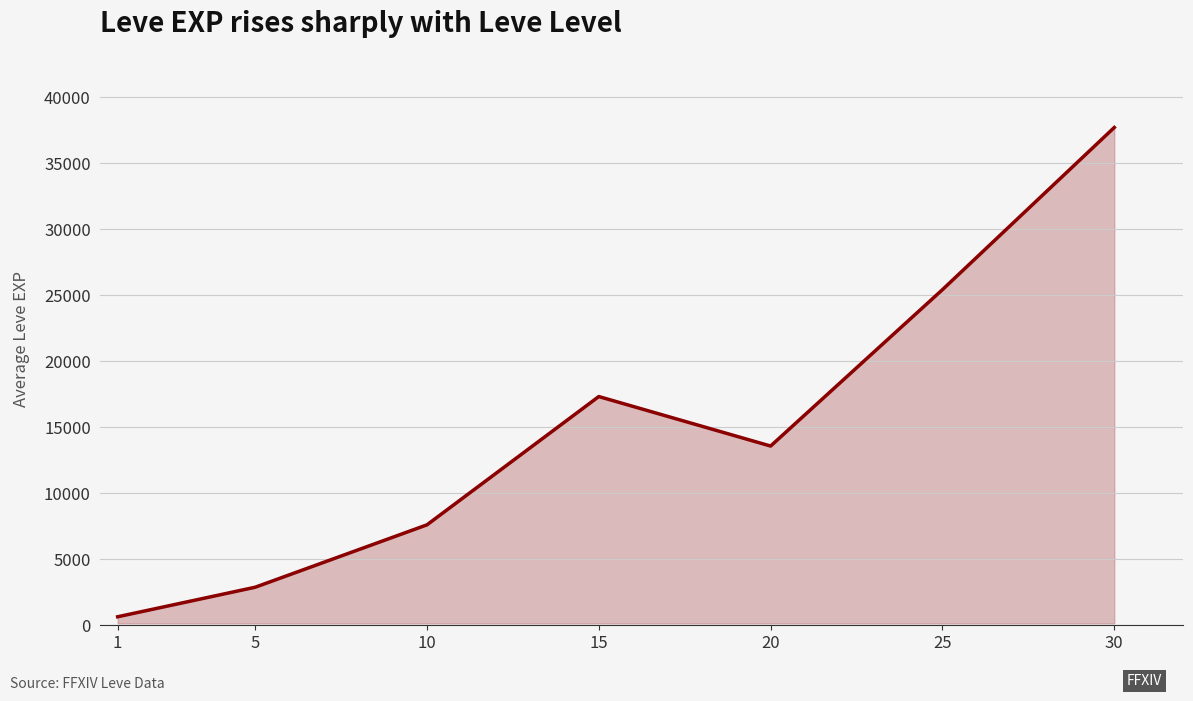

List the labels in order of value, largest first.

30, 25, 15, 20, 10, 5, 1